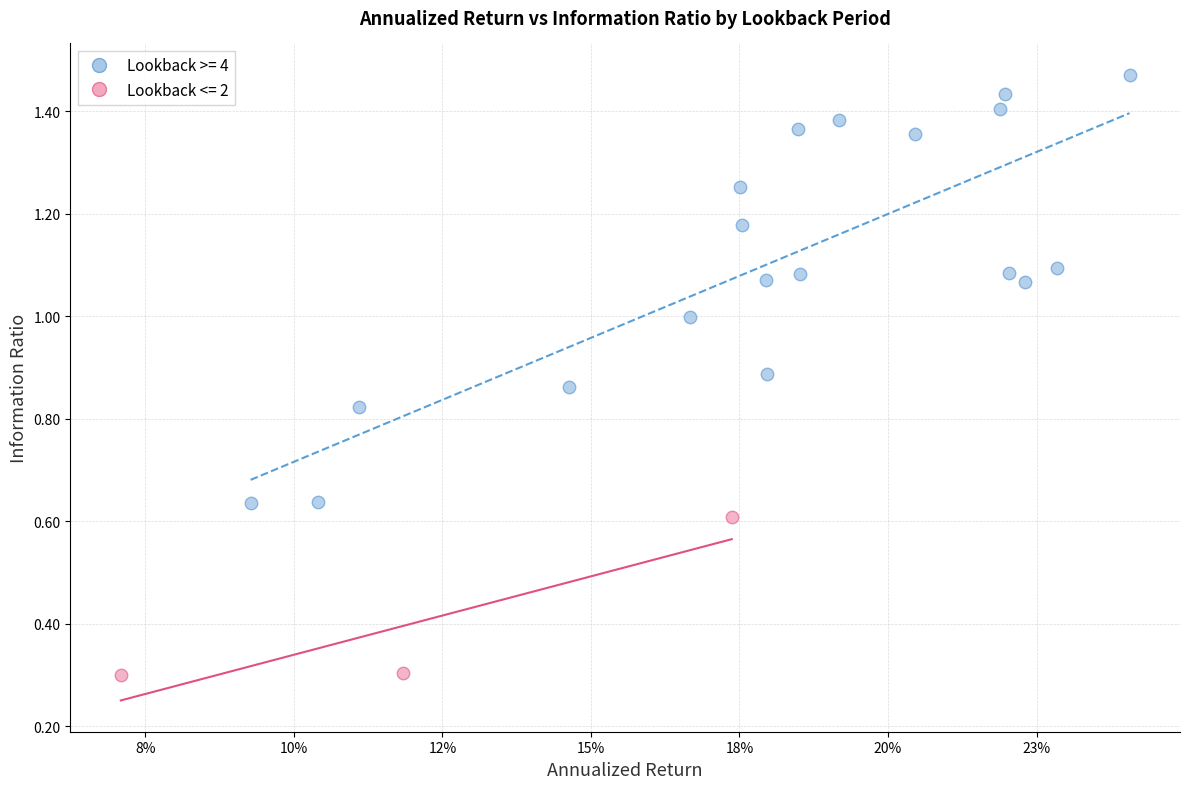

Which series has the largest Y range (max minus min)?

Lookback >= 4